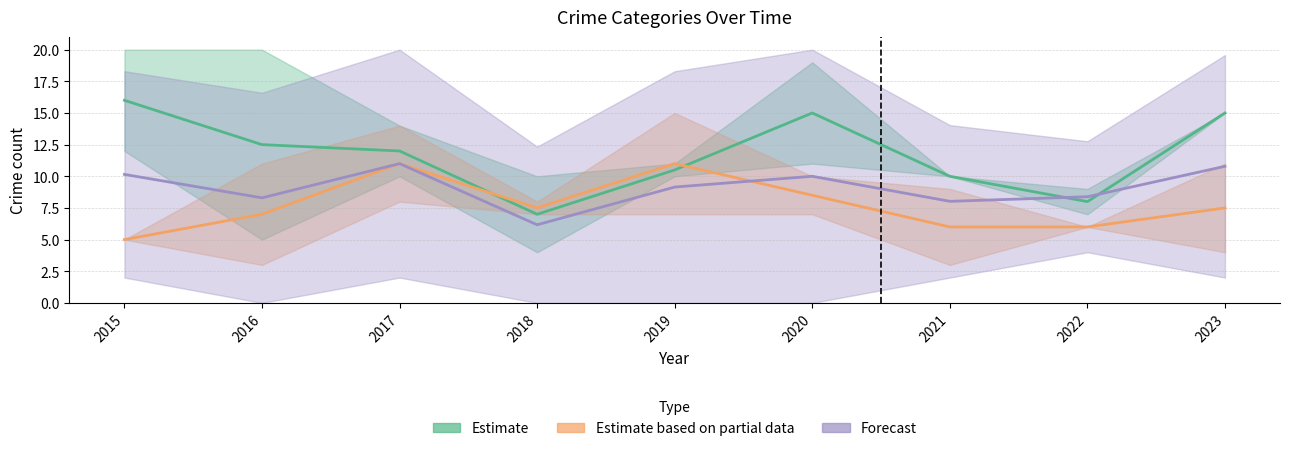

Which series has the widest spread of values?

Estimate